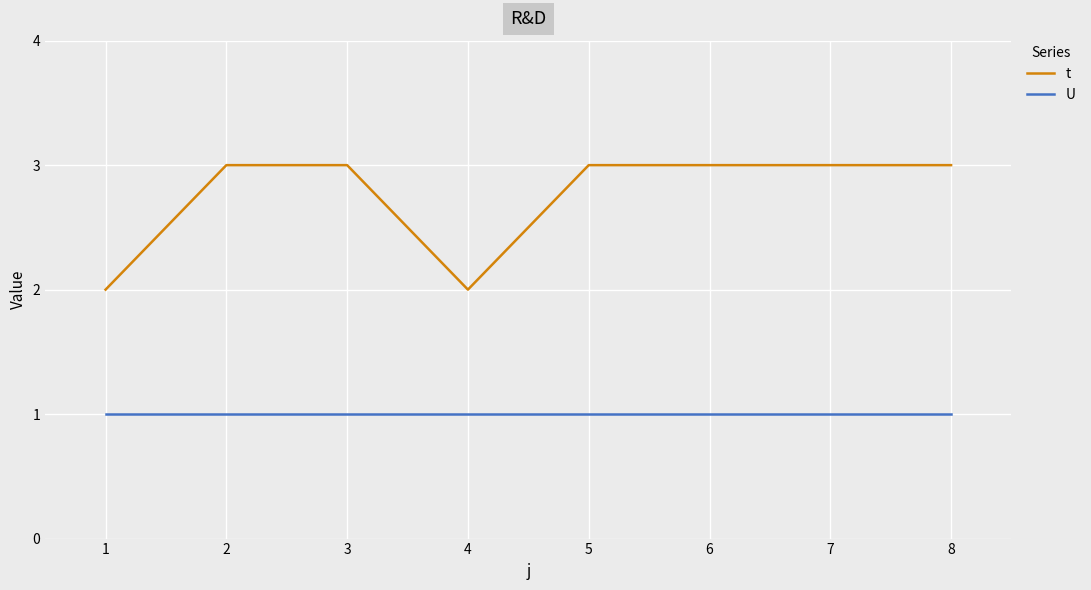

Which series has the largest total across all categories?

t